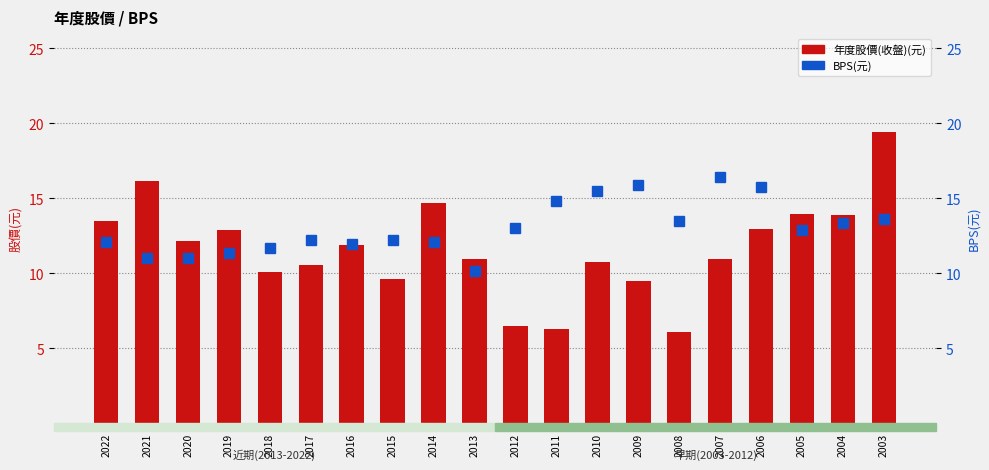

Which series has the widest spread of values?

年度股價(收盤)